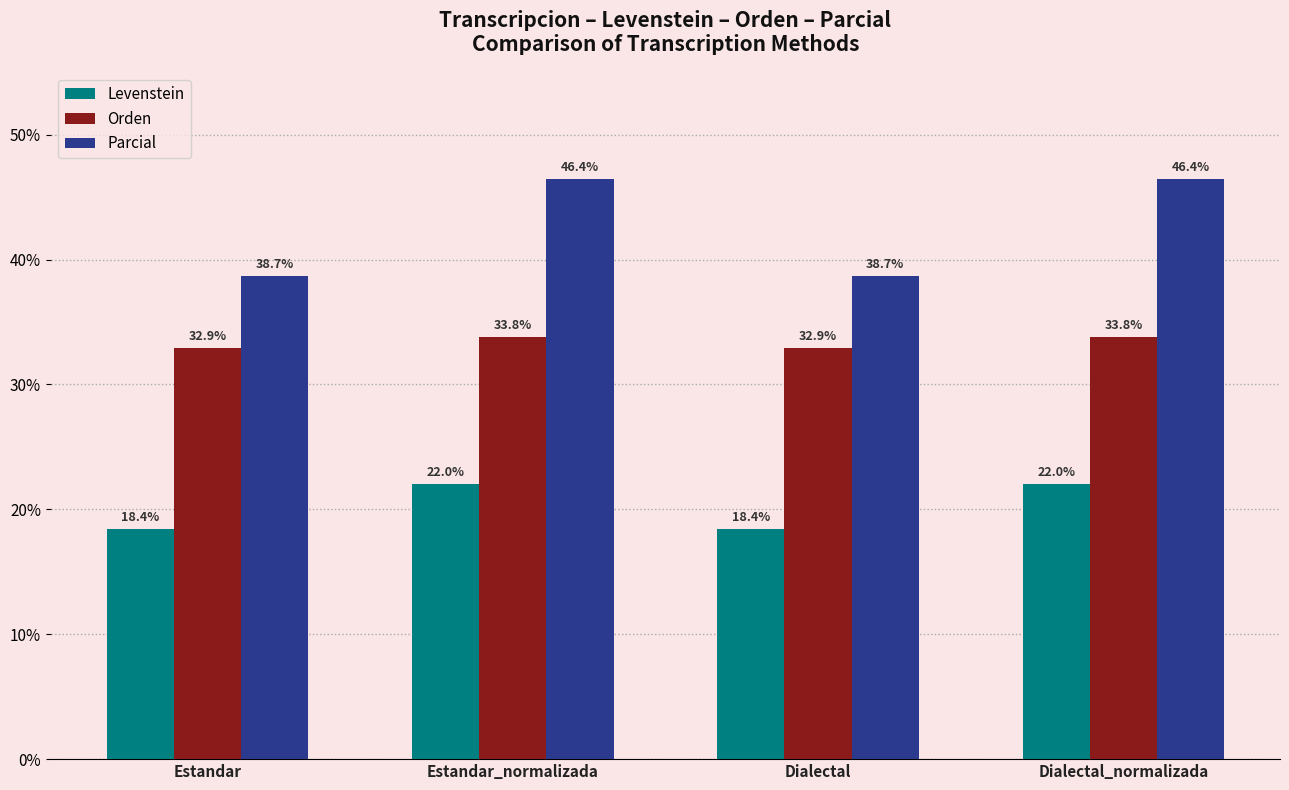

List the series in order of their overall mean, lowest first.

Levenstein, Orden, Parcial